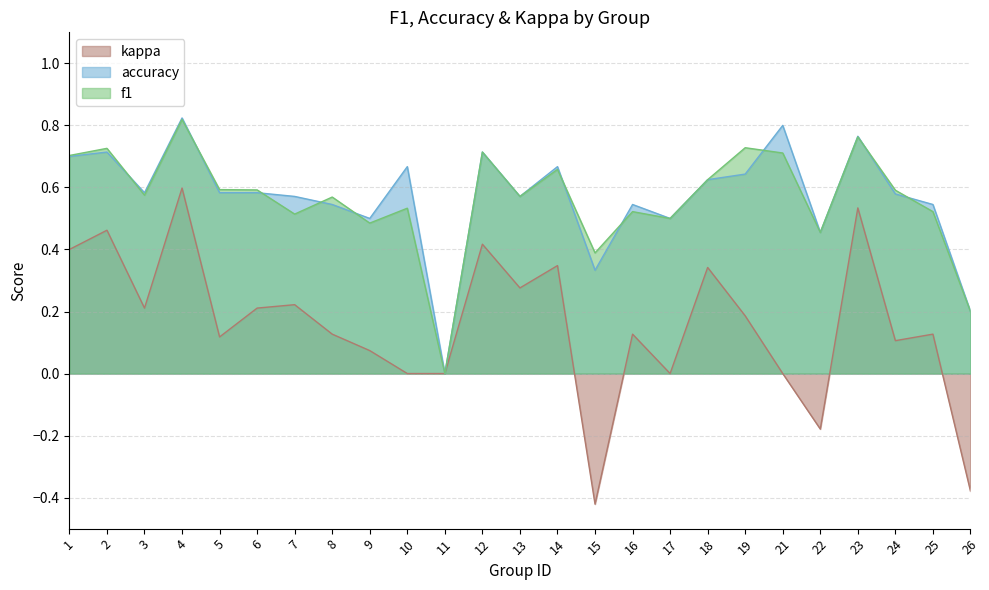

How many lines are shown in the chart?

3